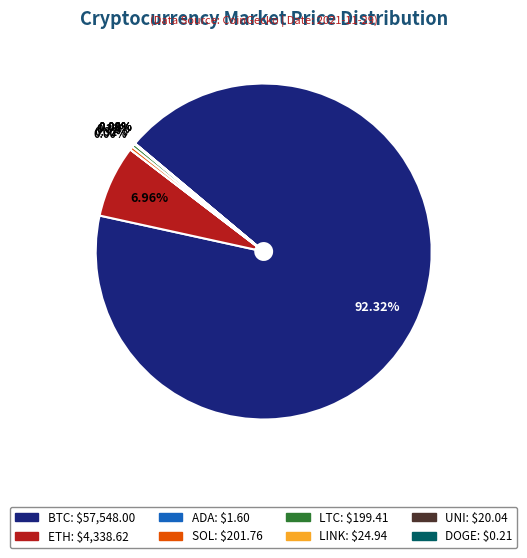

What is the largest slice in the pie chart?

BTC